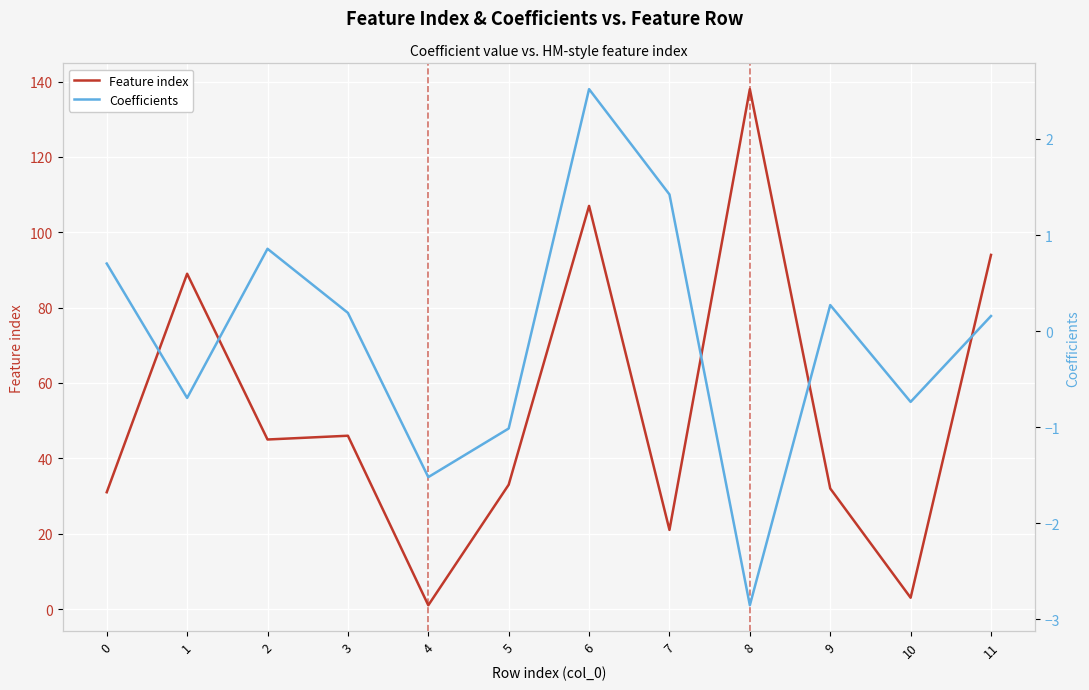

What is the sum of all Feature index values?

640